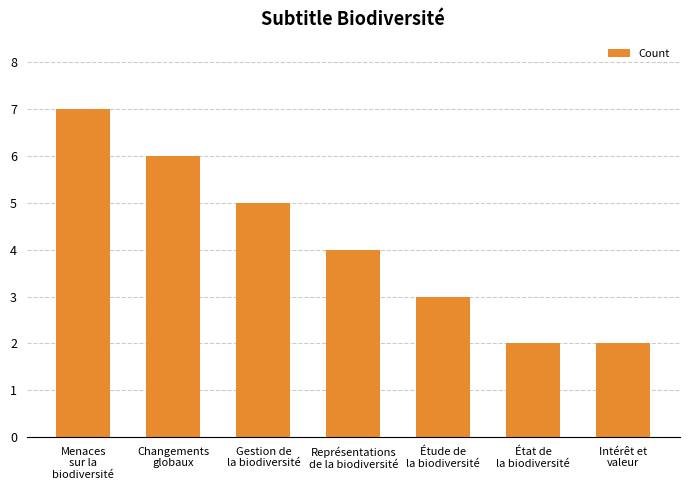

What is the change in value from Changements
globaux to État de
la biodiversité?

-4